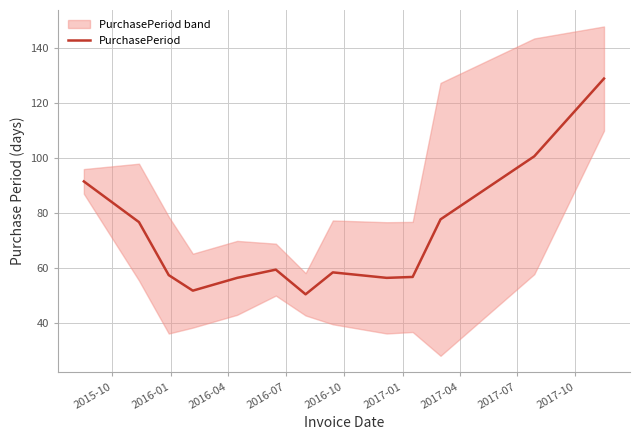

What is the minimum value for PurchasePeriod?

50.3